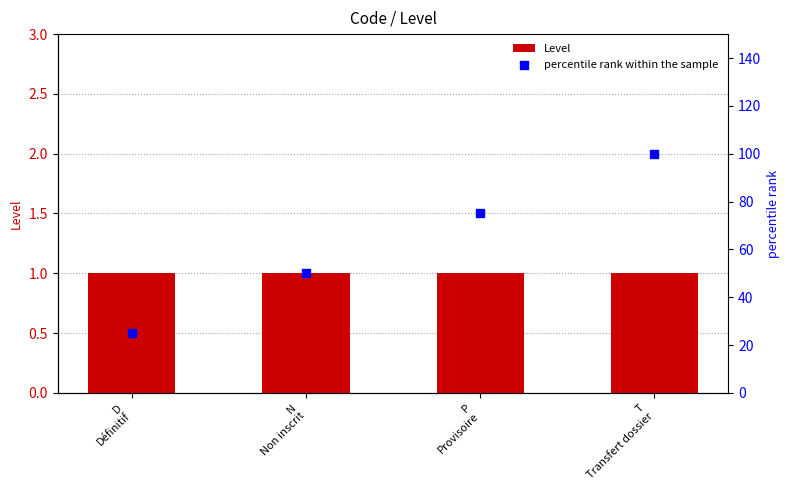

Which series has the largest total across all categories?

percentile rank within the sample